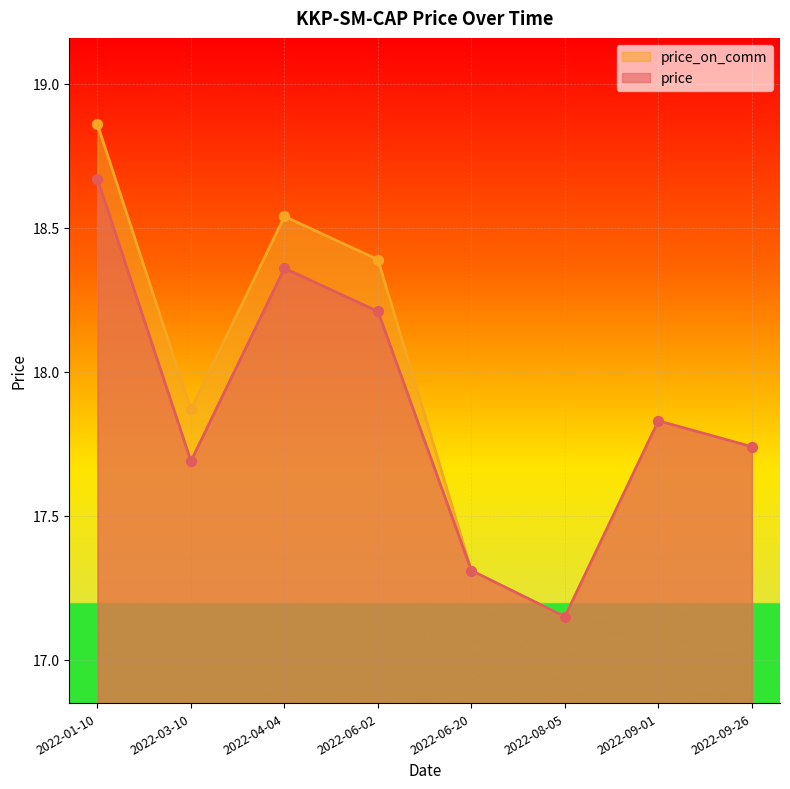

Which series has the largest Y range (max minus min)?

price_on_comm